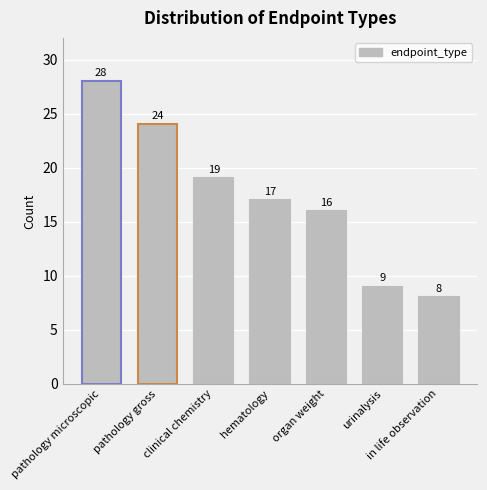

What position from the right is urinalysis?

2